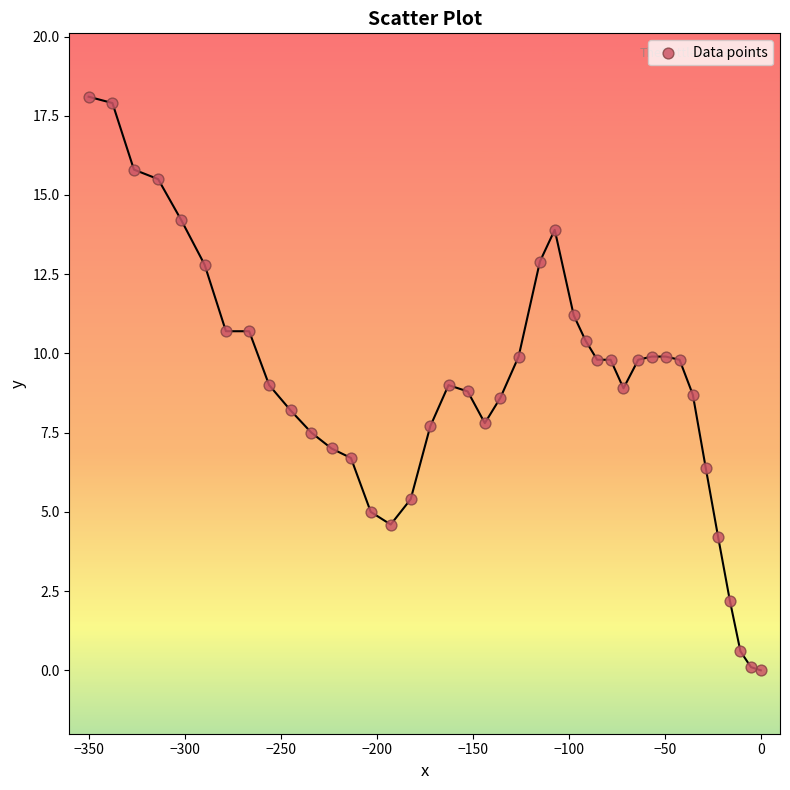

What is the range of Y values (max minus min)?

18.1